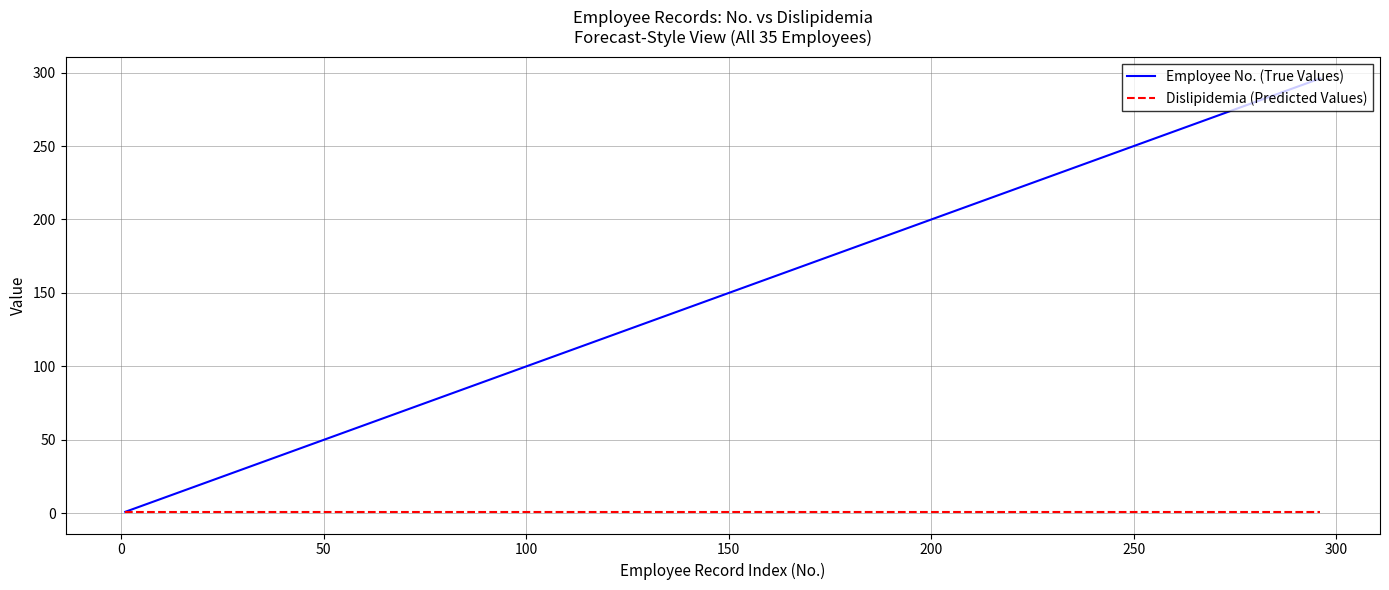

Which series has the largest range (max minus min)?

Employee No. (True Values)